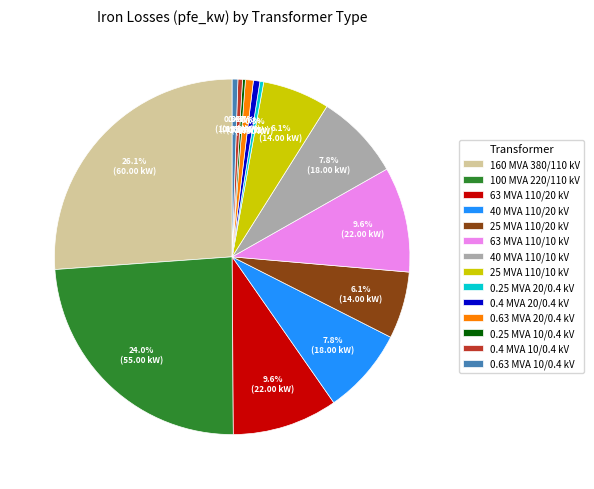

What is the total percentage of 25 MVA 110/10 kV and 0.25 MVA 20/0.4 kV?

6.4%